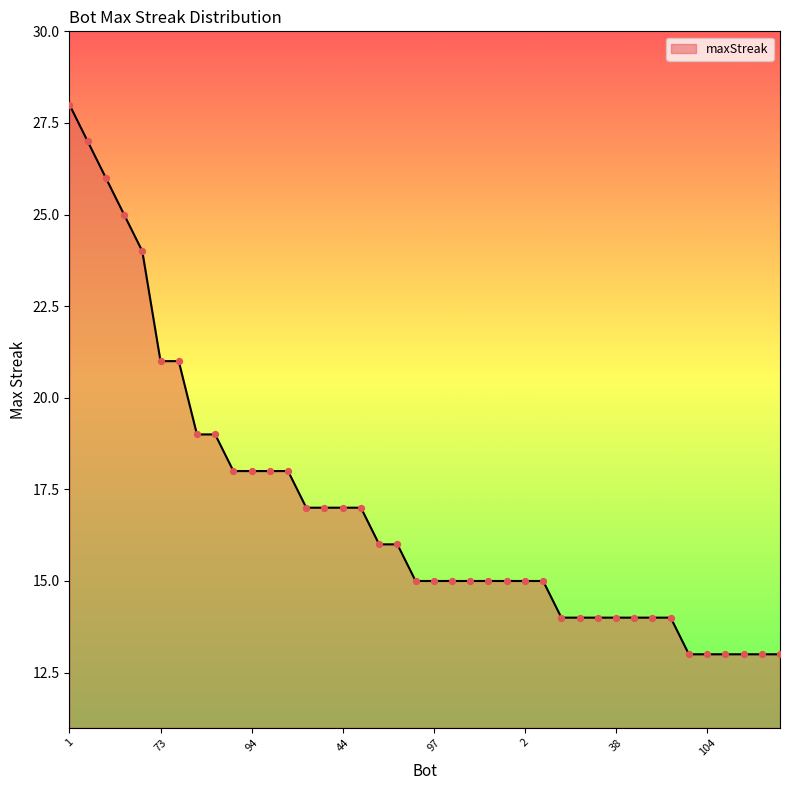

What is the maximum value shown in the chart?

28